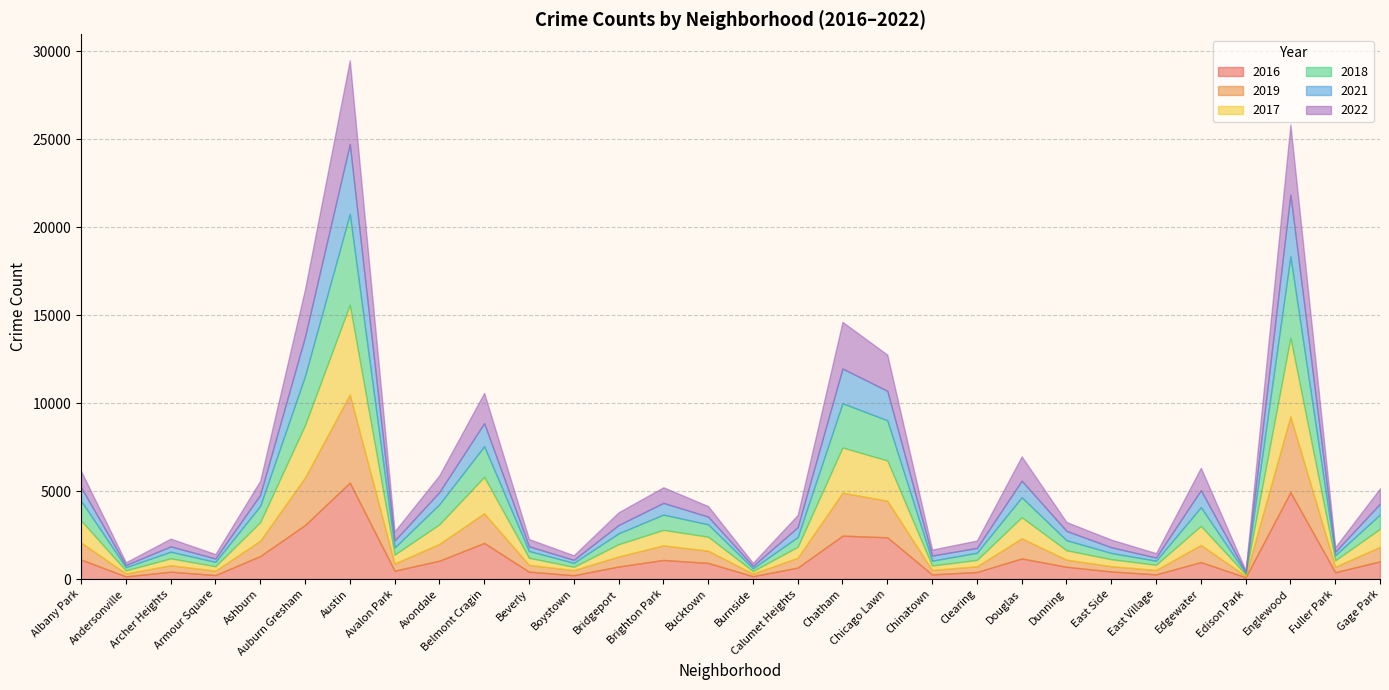

How many distinct data groups are displayed?

6